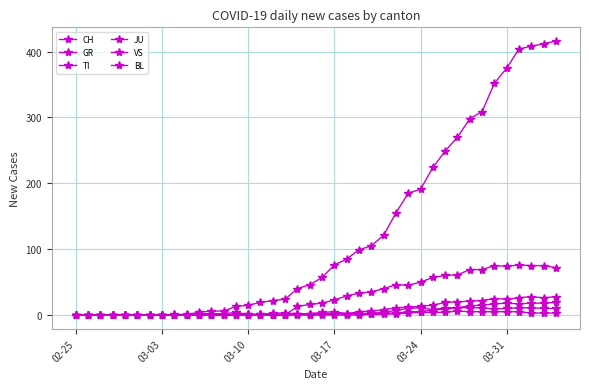

Does the chart have visible grid lines?

Yes